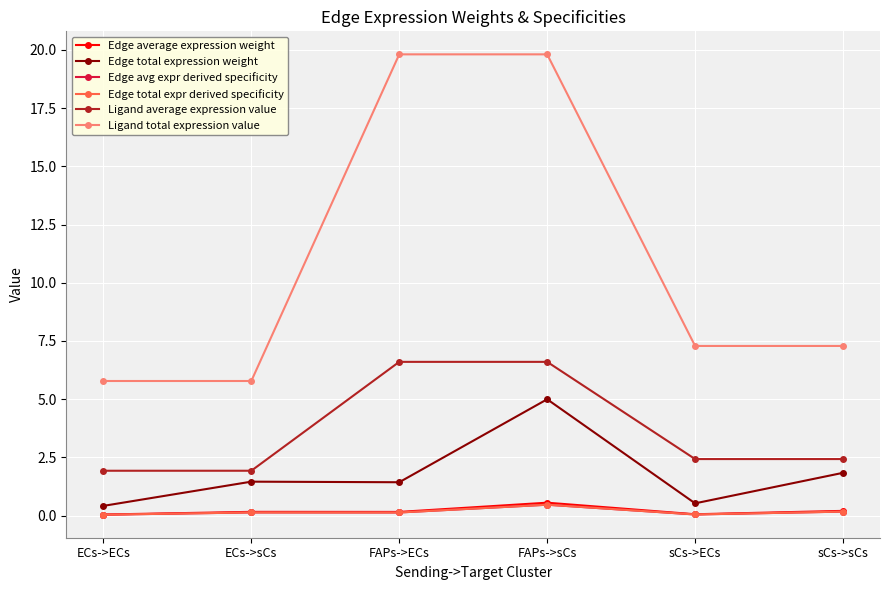

Which series has the largest total across all categories?

Ligand total expression value